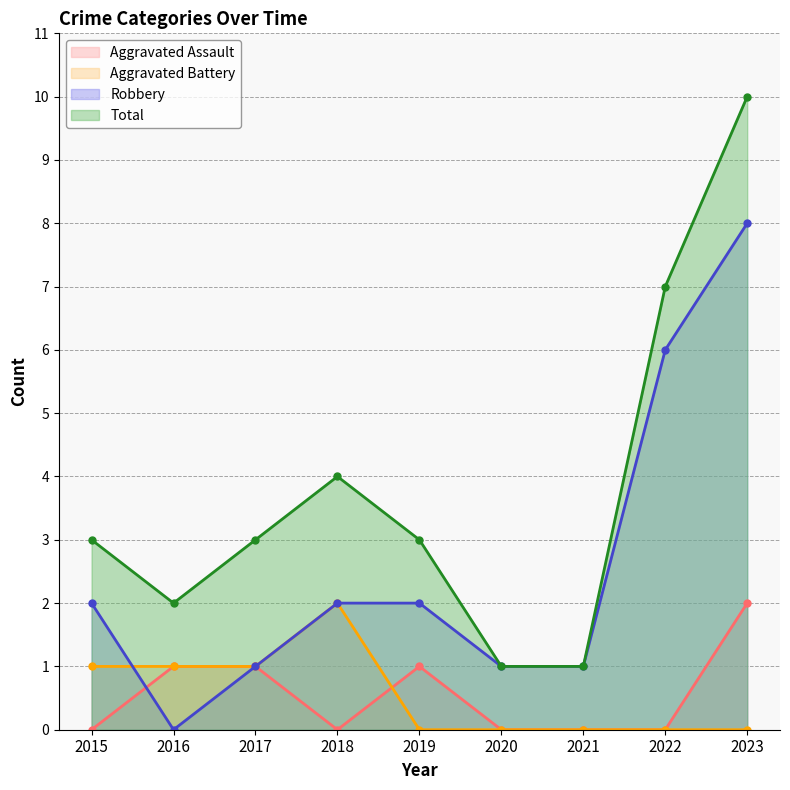

Count the Total values in the range 2 to 4.

5